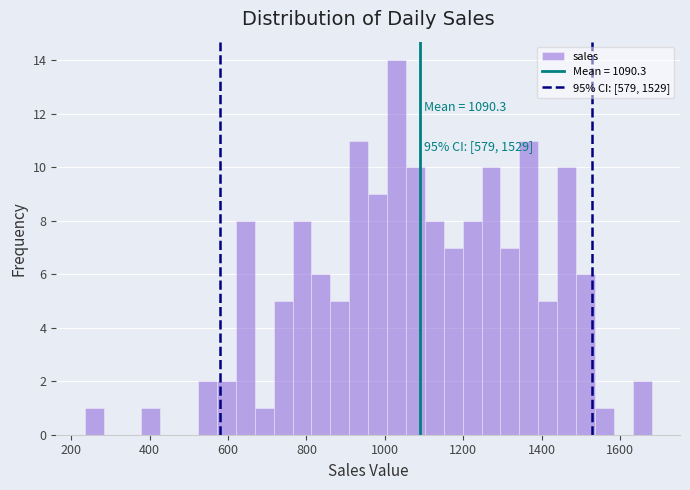

Read against the x-axis, roughly where is the centre of the tallest bar?

1020